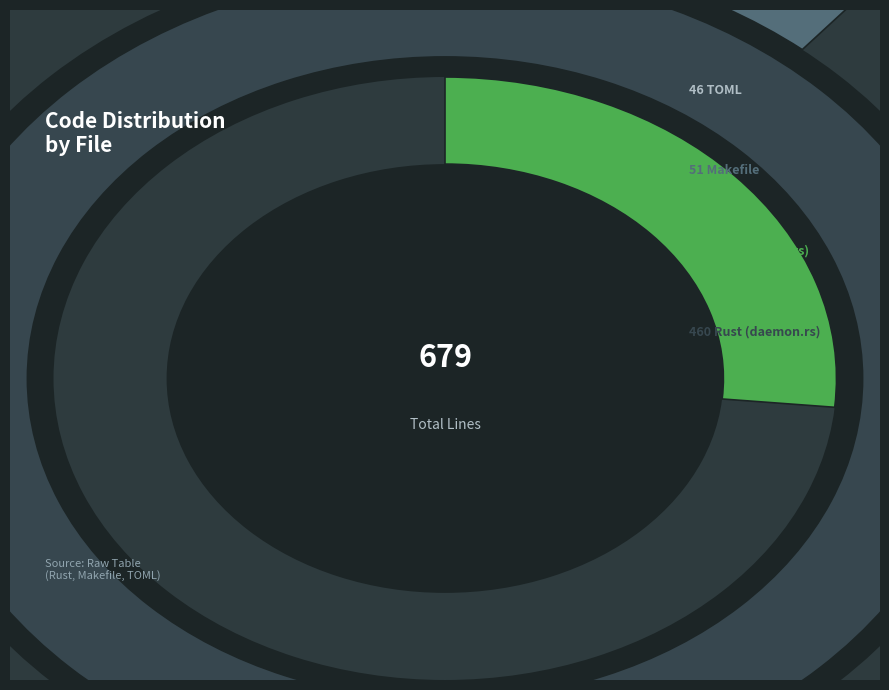

Which slice is the largest?

Rust (daemon.rs)